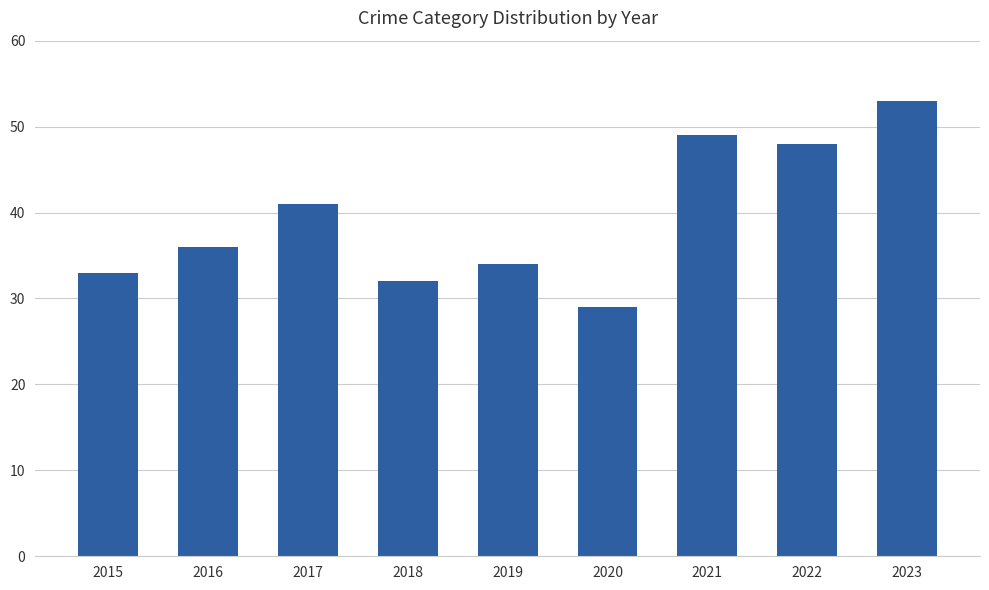

At which category does the chart reach its minimum across all series?

2020